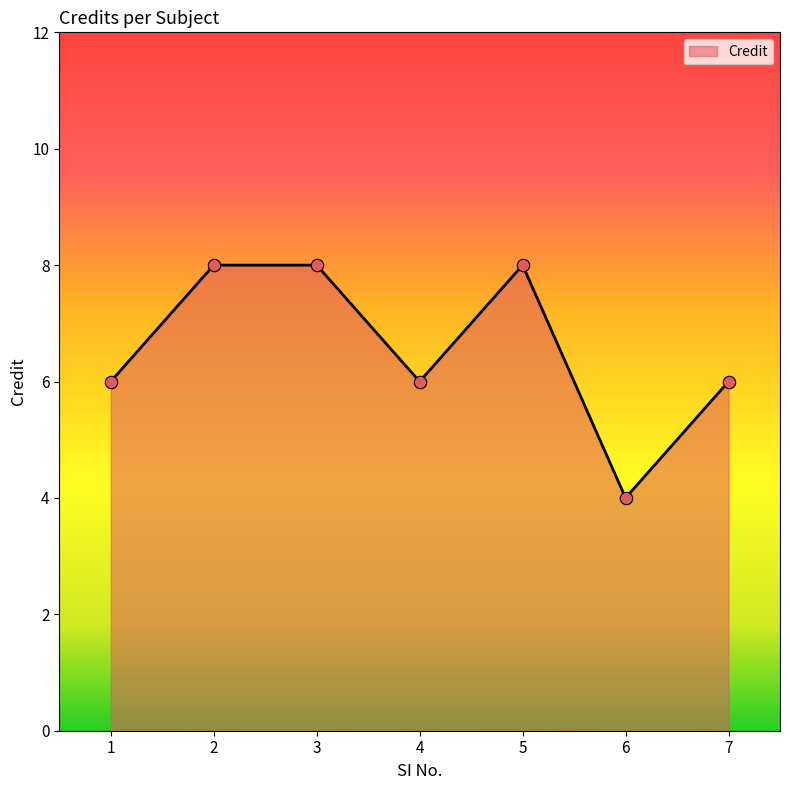

Between 5 and 1, which is larger?

5